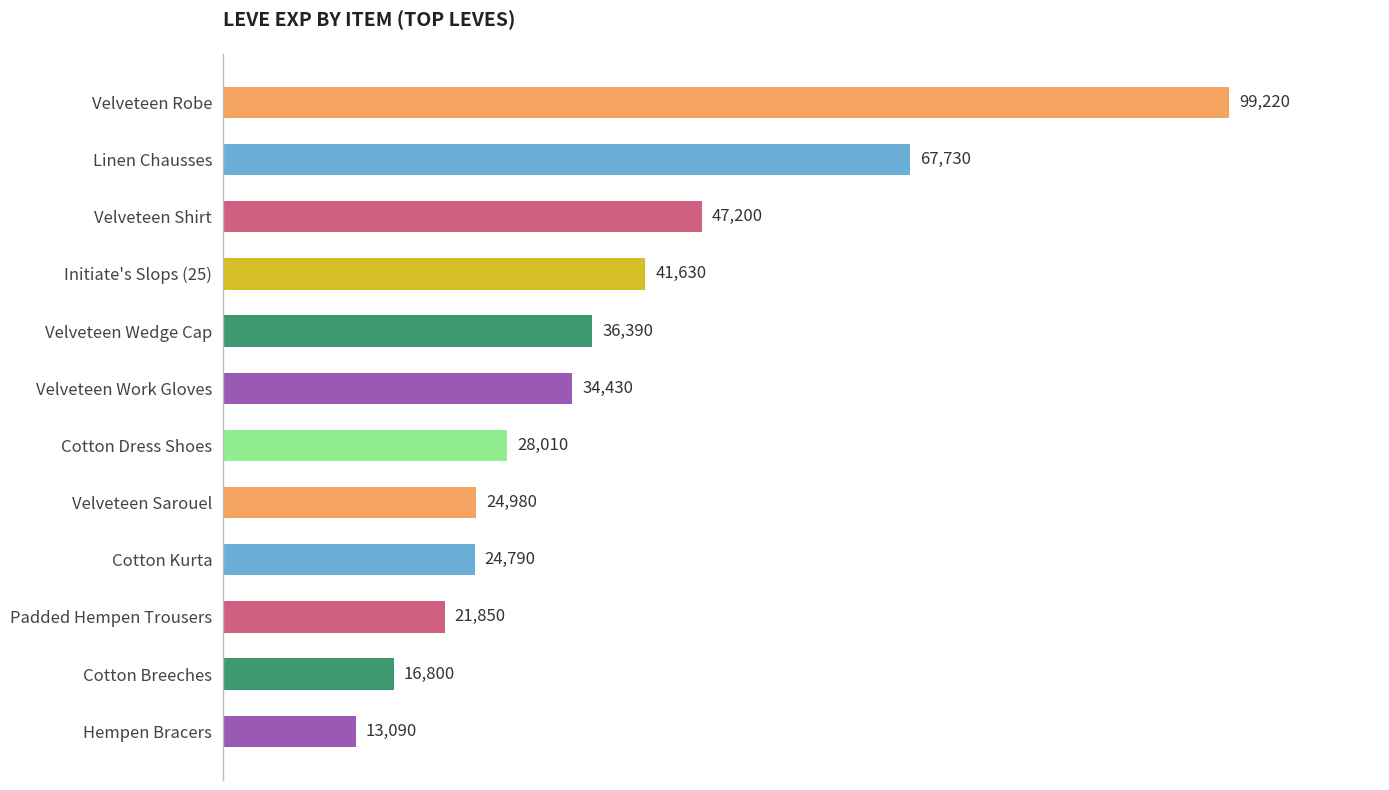

Reading top to bottom, extract all data points from this chart.

99220	67730	47200	41630	36390	34430	28010	24980	24790	21850	16800	13090